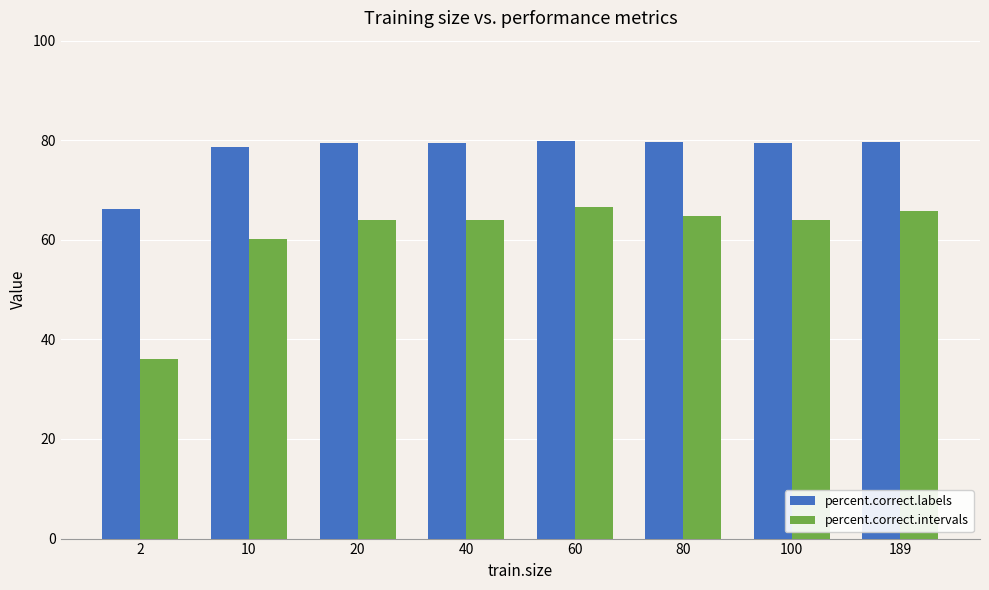

How many distinct data groups are displayed?

2